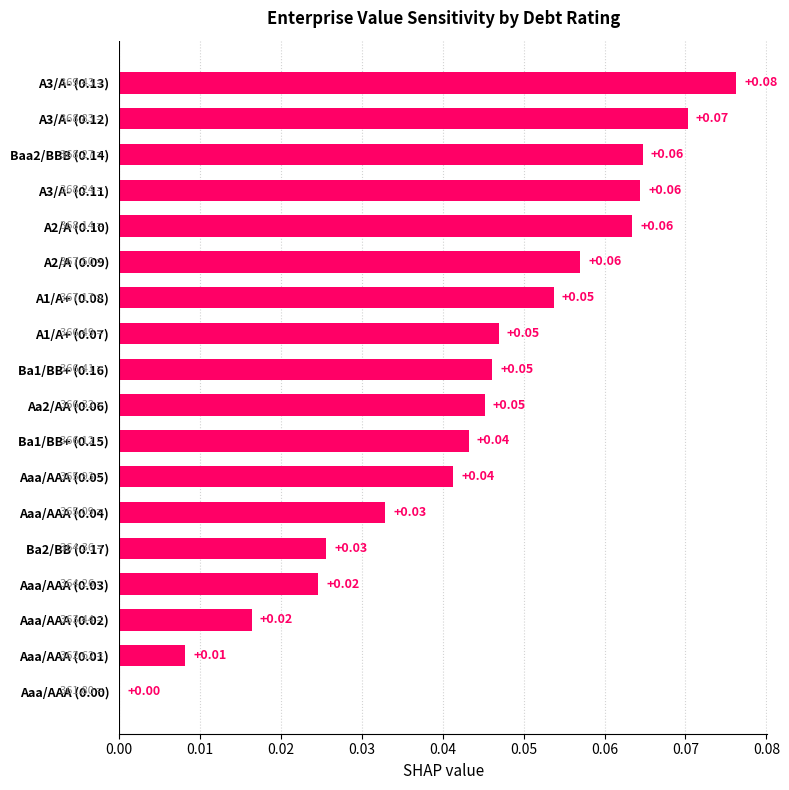

What is the sum of all values?

0.8